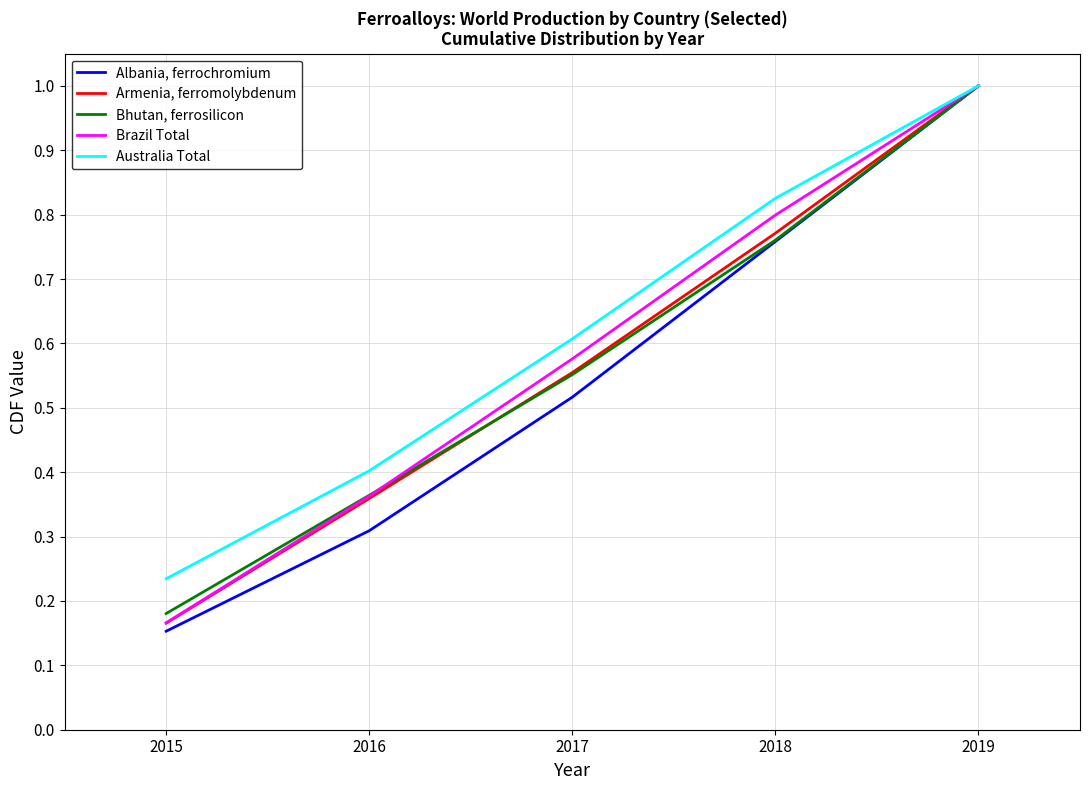

What is the sum of the Brazil Total values at 2018 and 2019?

1.8